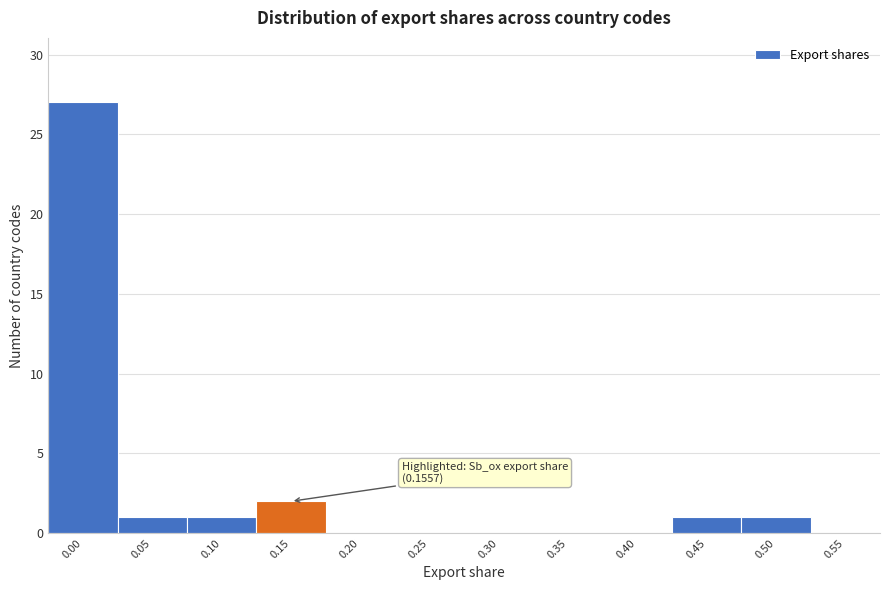

Reading left to right, list all the values displayed in this chart.

0.00=27	0.05=1	0.10=1	0.15=2	0.20=0	0.25=0	0.30=0	0.35=0	0.40=0	0.45=1	0.50=1	0.55=0